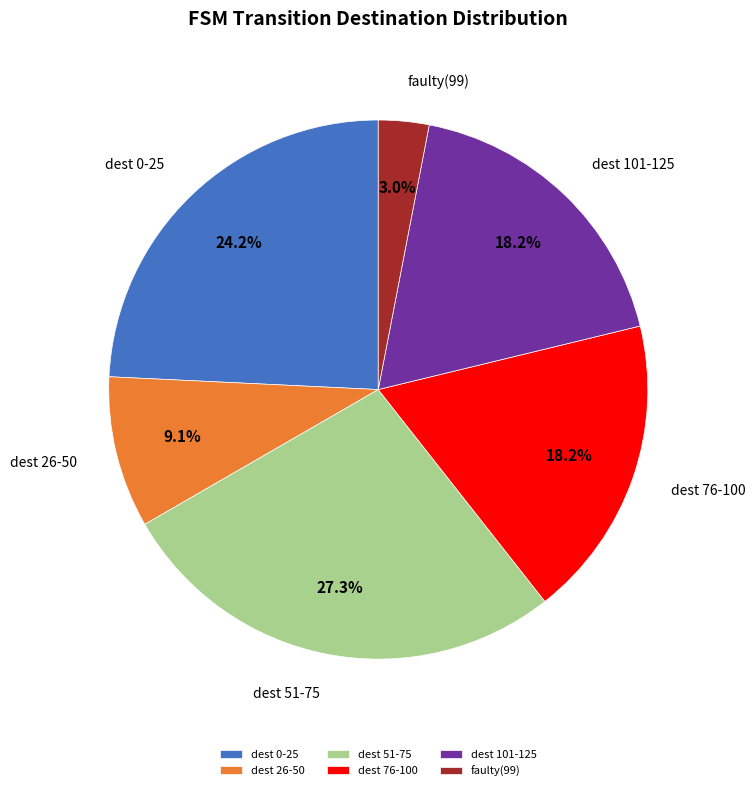

Is there any slice that represents more than half of the pie?

No